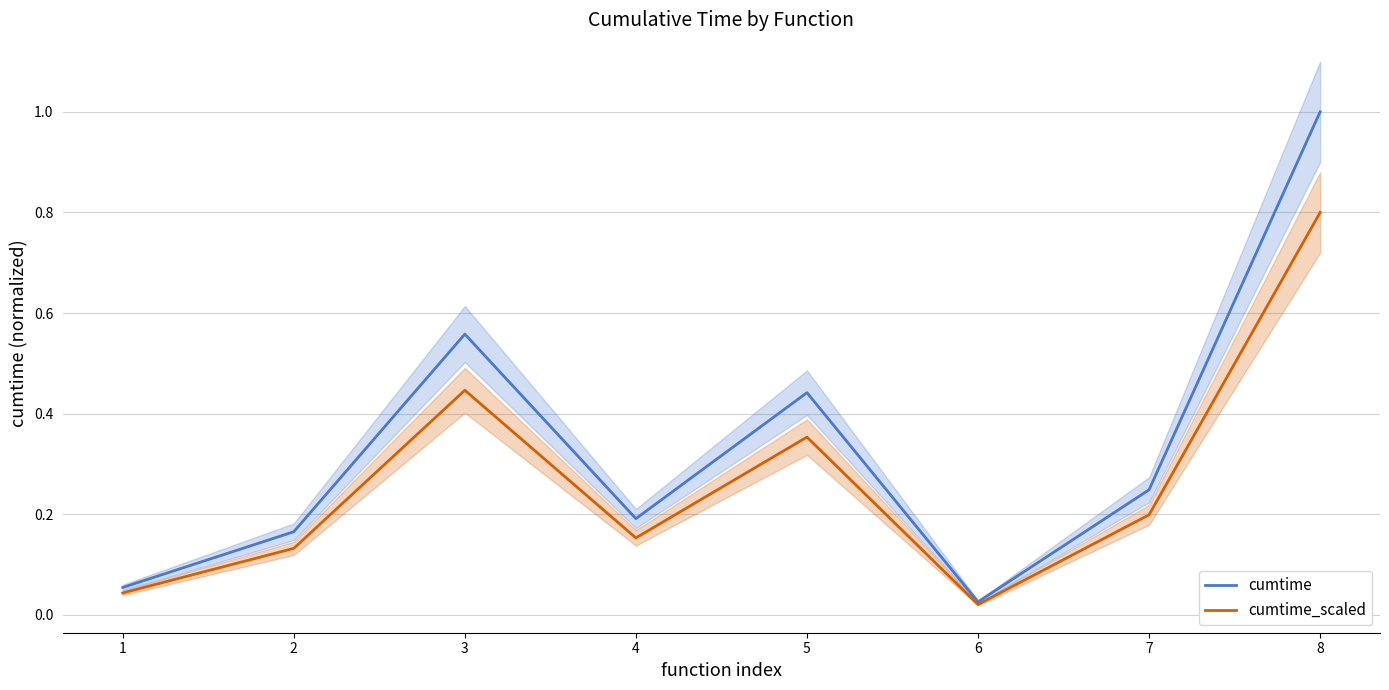

How many categories are shown in the chart?

8